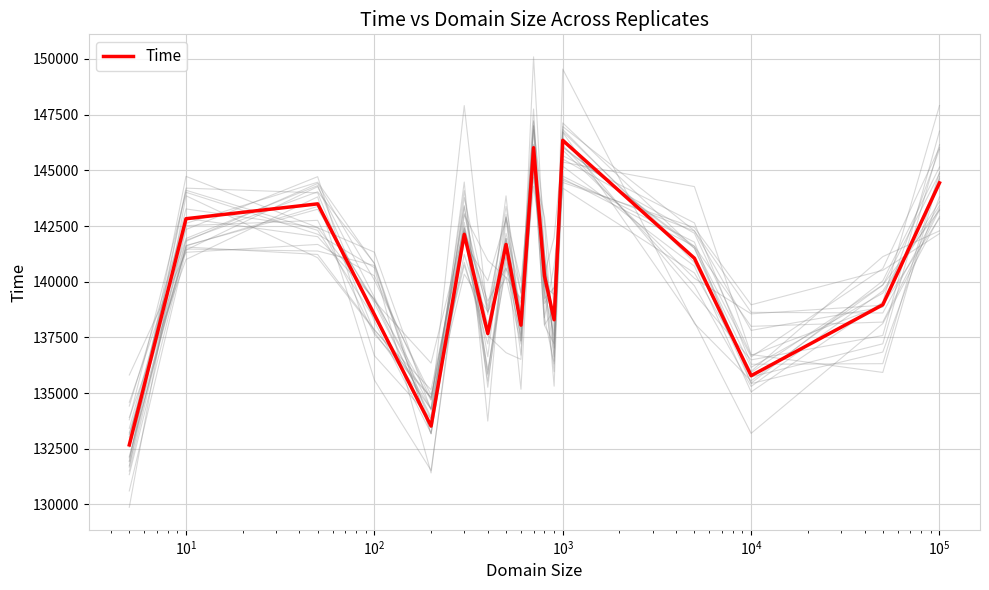

What is the minimum value for Time?

132673